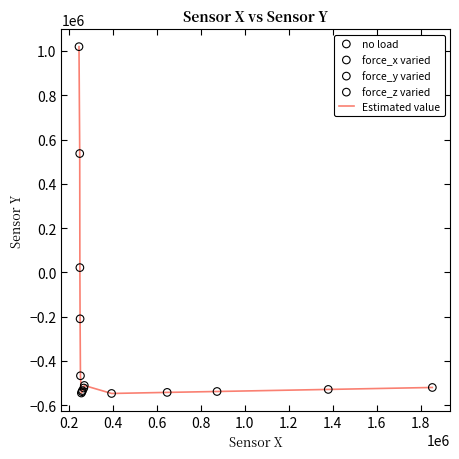

What is the maximum value shown in the chart?

1019390